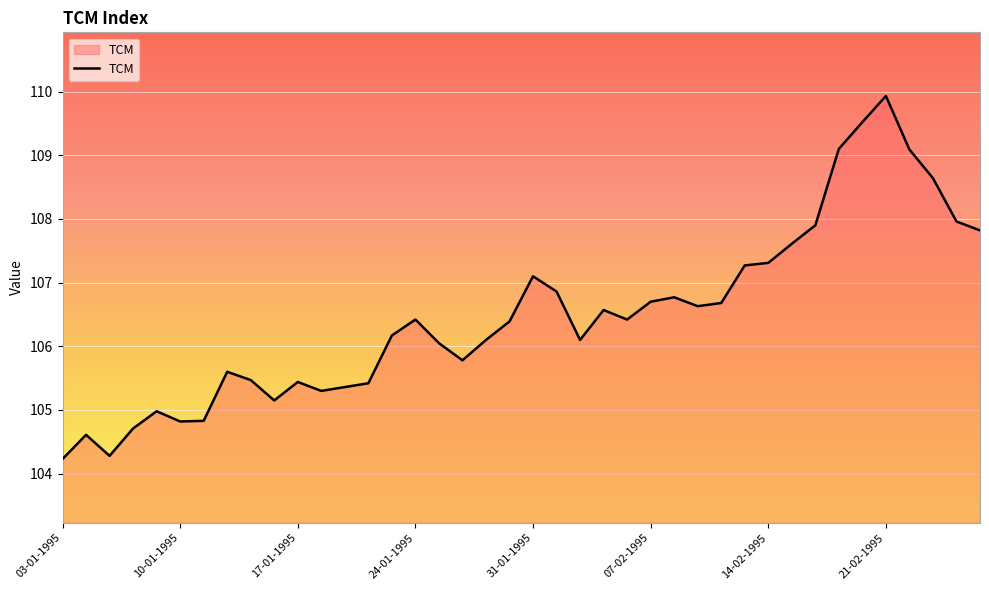

What is the difference between the maximum and minimum values?

5.7